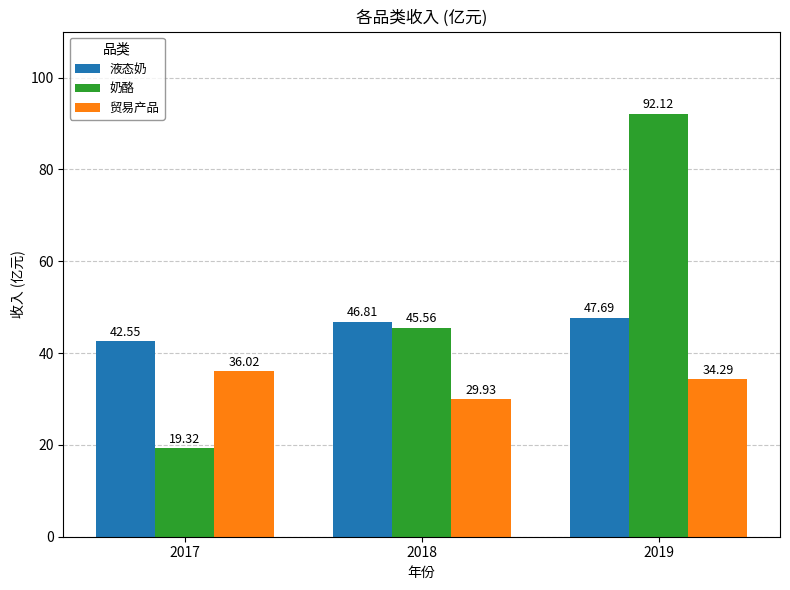

What is the value of the 液态奶 bar at the 3rd from the left?

47.7